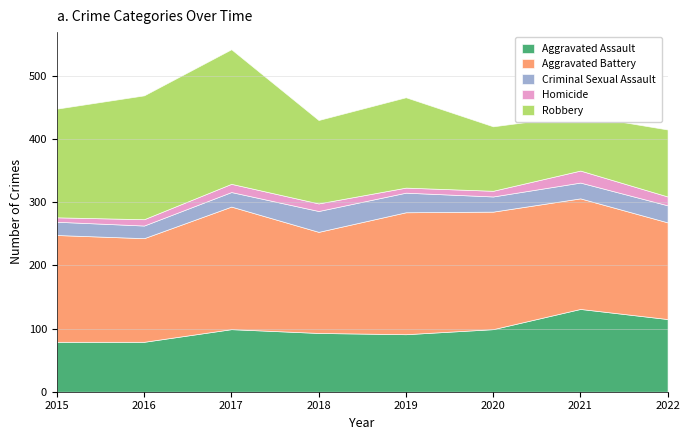

What is the value of the Aggravated Assault point at the 2nd from the left?

79